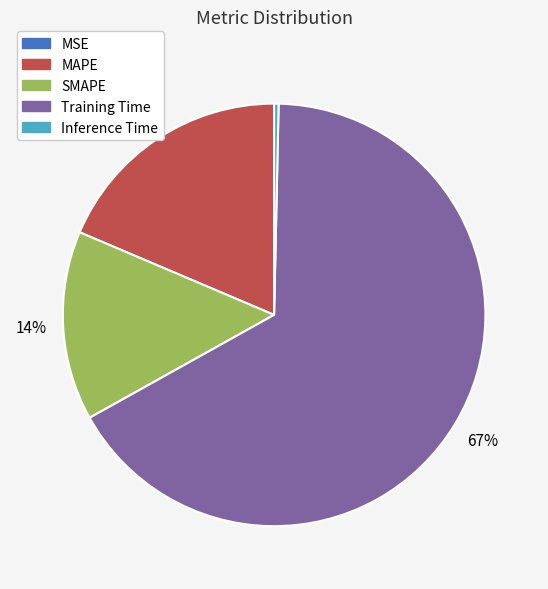

Between Inference Time and MAPE, which is larger?

MAPE